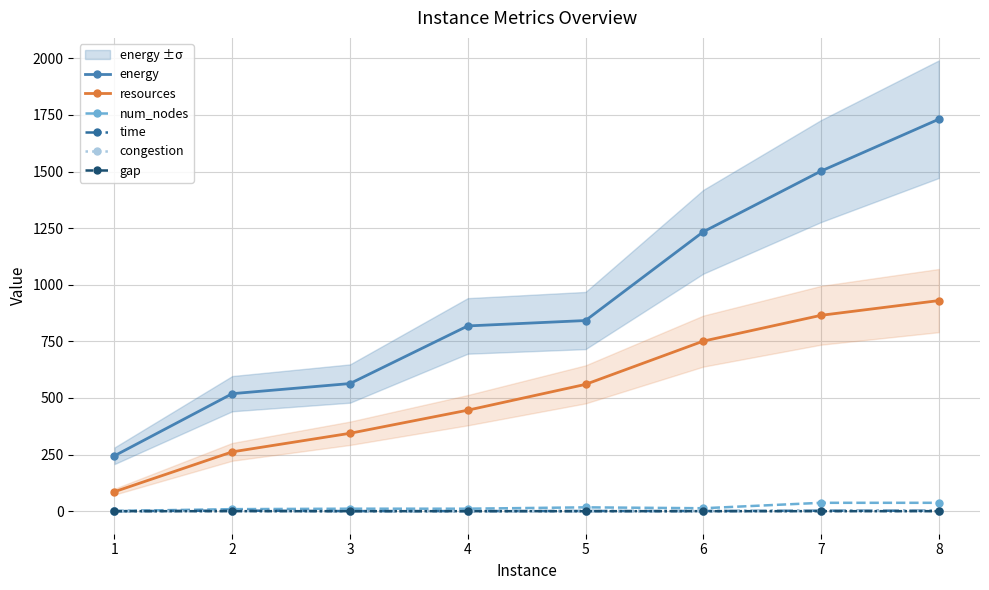

How many values in the resources series exceed 560?

3